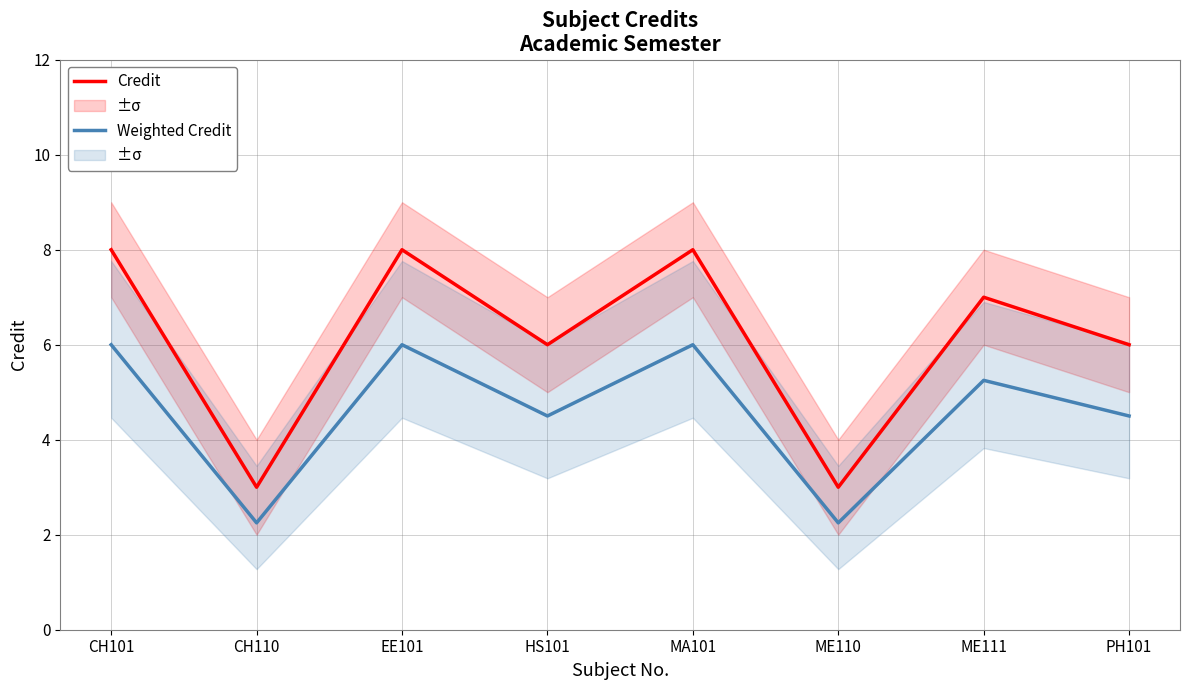

What is the value of the Weighted Credit point at the 2nd from the left?

2.2